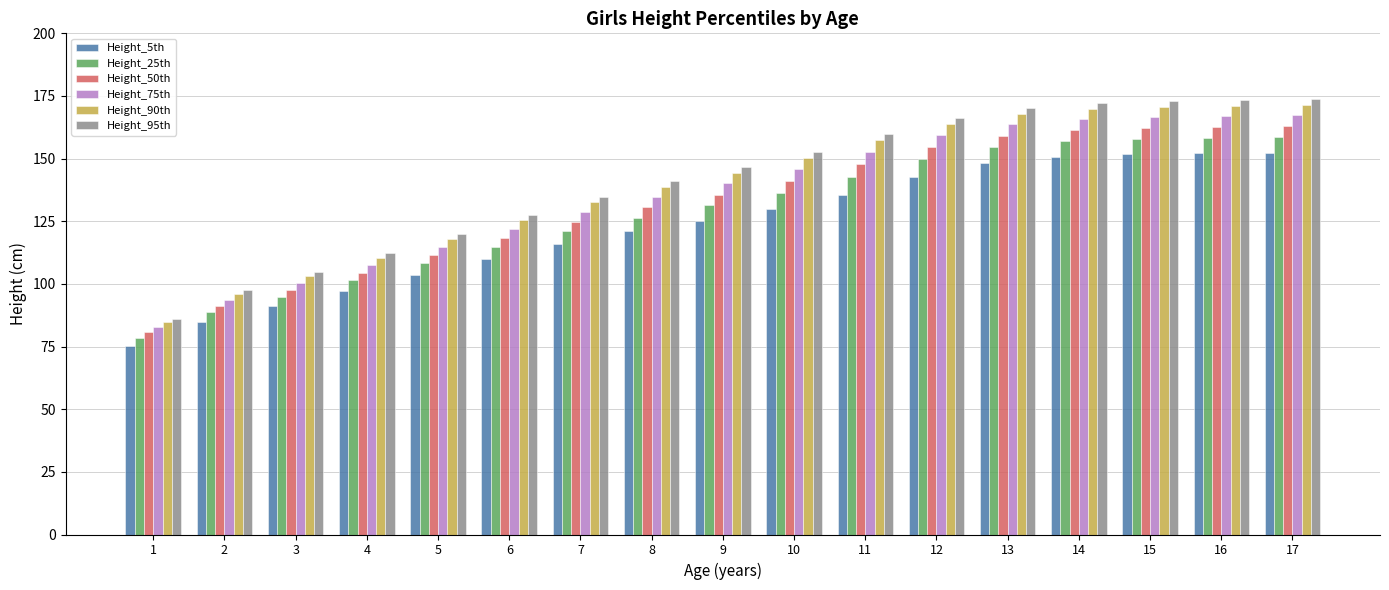

Rank the series by their maximum value, from lowest to highest.

Height_5th, Height_25th, Height_50th, Height_75th, Height_90th, Height_95th